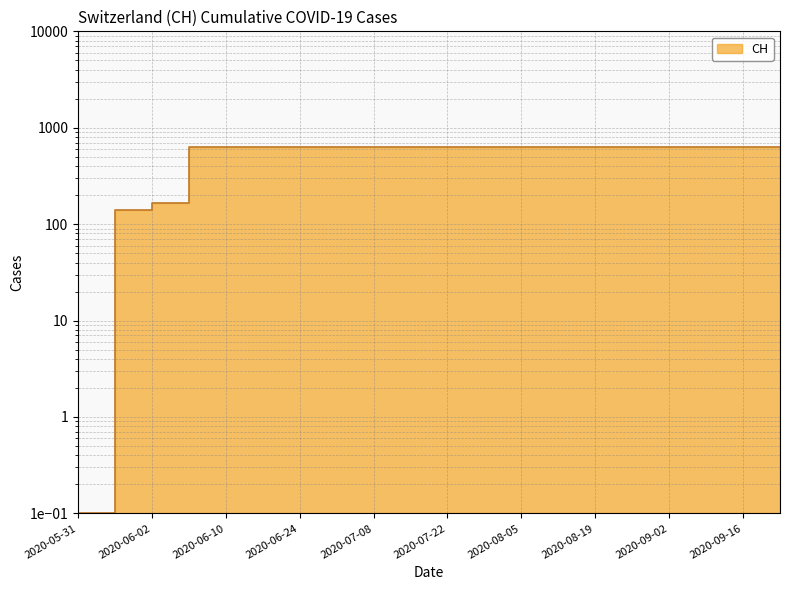

What is the ratio of the value at 2020-07-15 to the value at 2020-09-16?

1.0